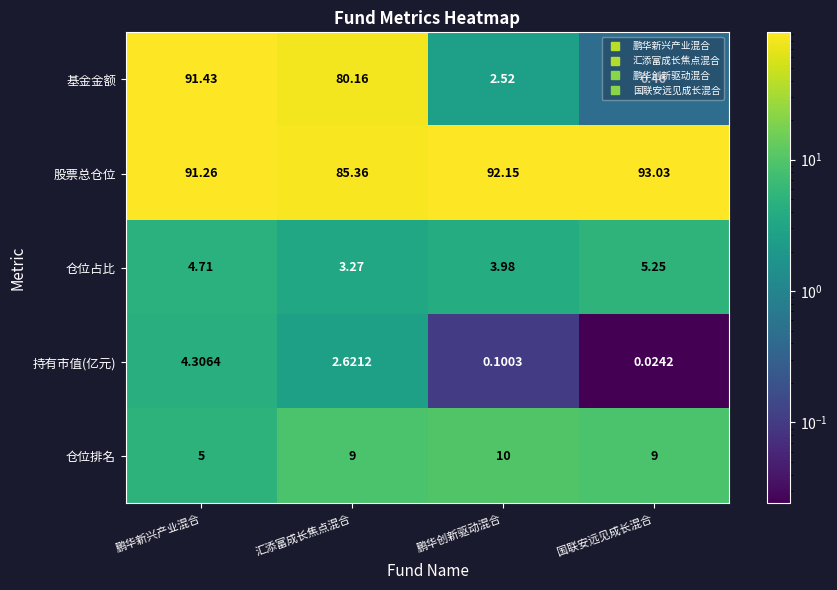

List the labels in order of 仓位占比 value, largest first.

国联安远见成长混合, 鹏华新兴产业混合, 鹏华创新驱动混合, 汇添富成长焦点混合